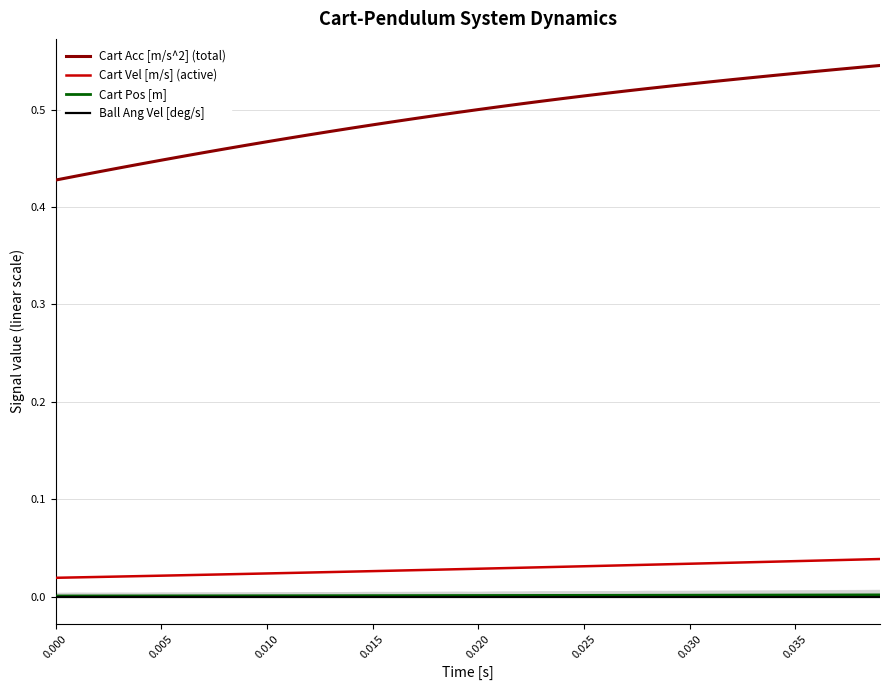

Does the chart have visible grid lines?

Yes